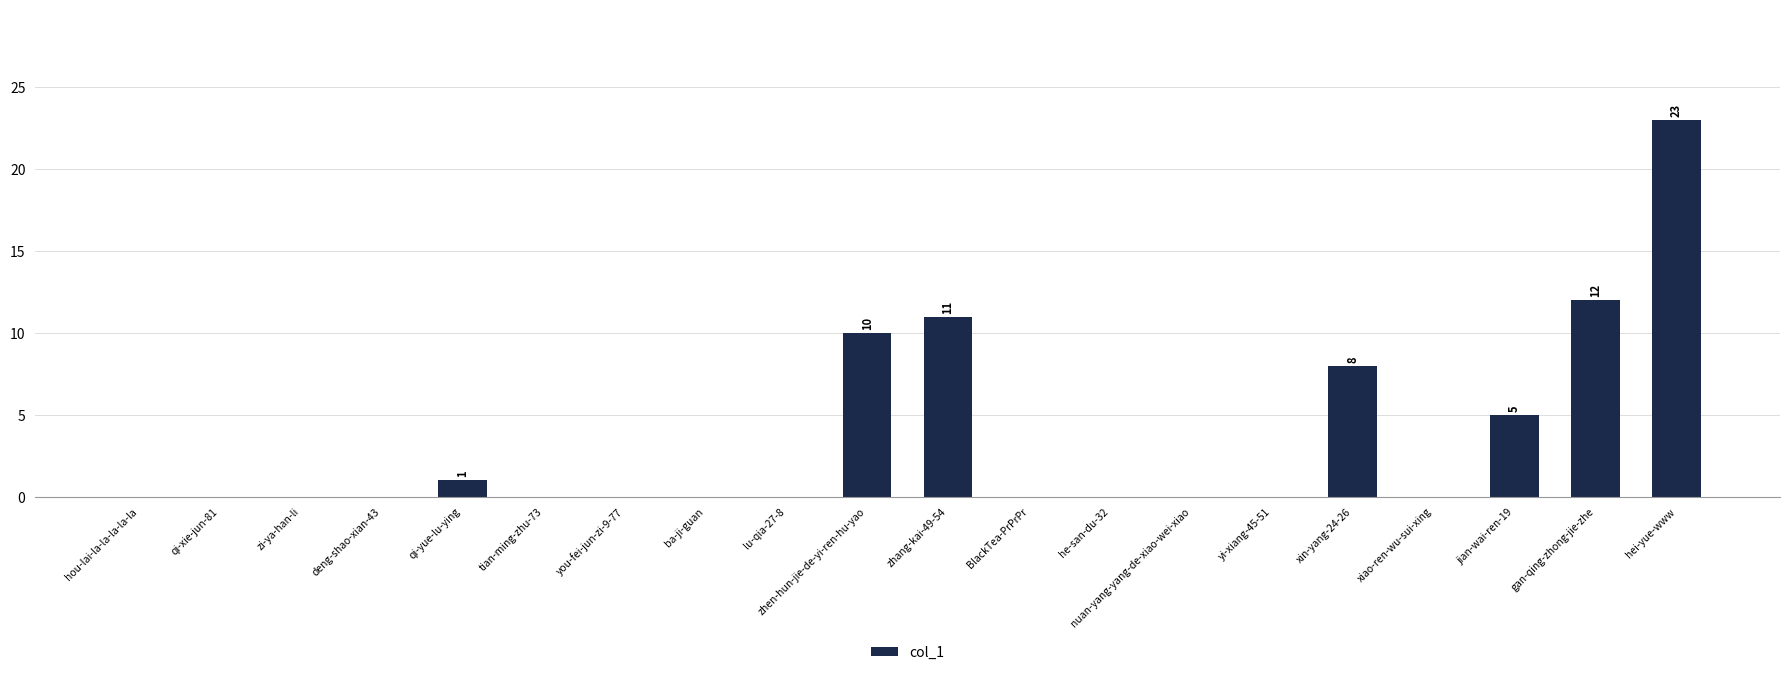

What is the sum of all values?

70